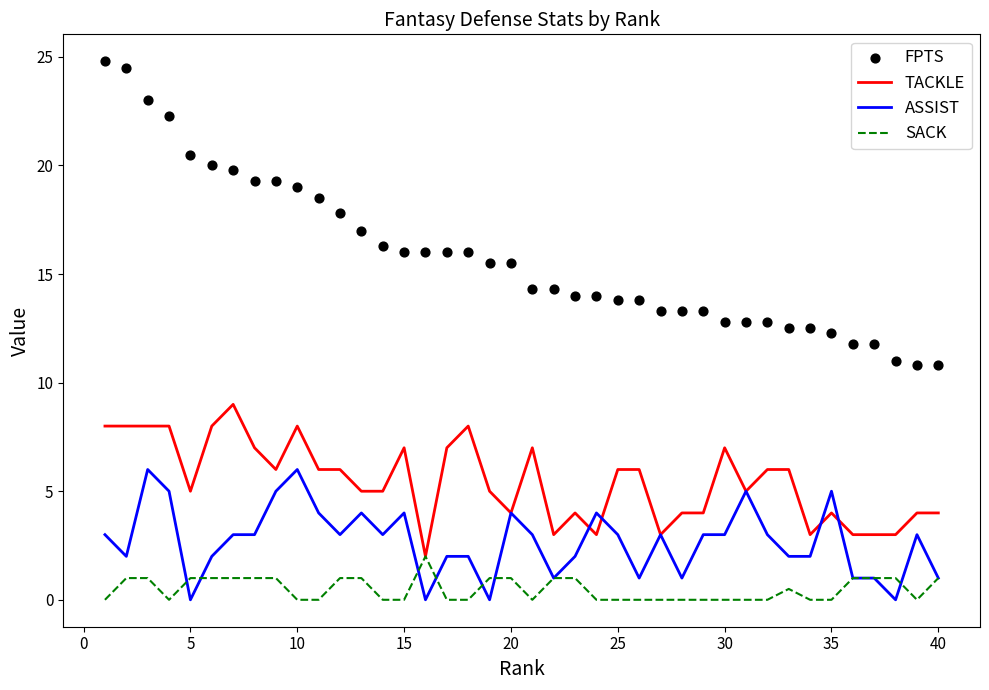

Which series contains the highest Y value?

FPTS